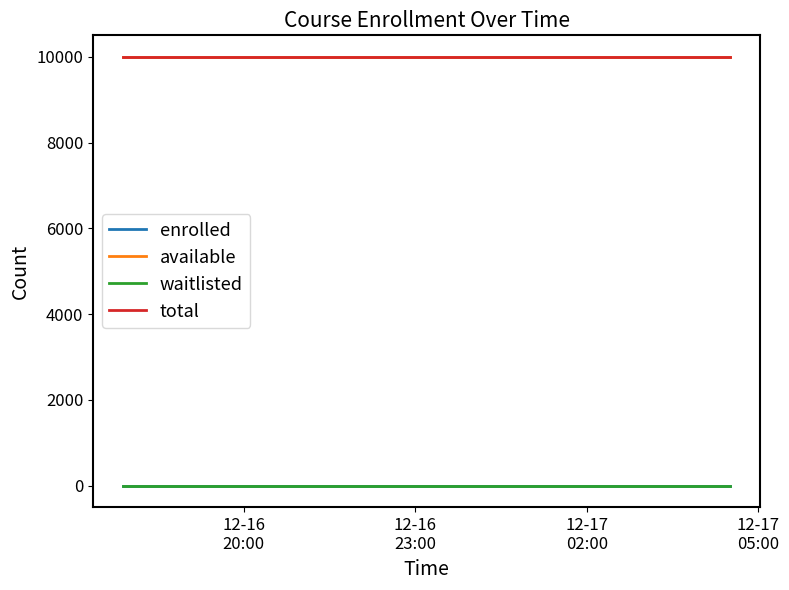

True or false: enrolled and total intersect in this chart.

False